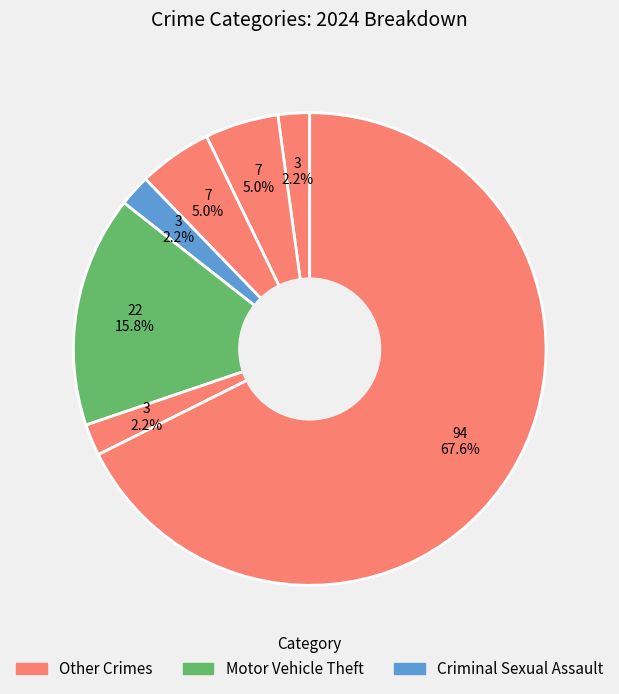

How many slices are in this pie chart?

7